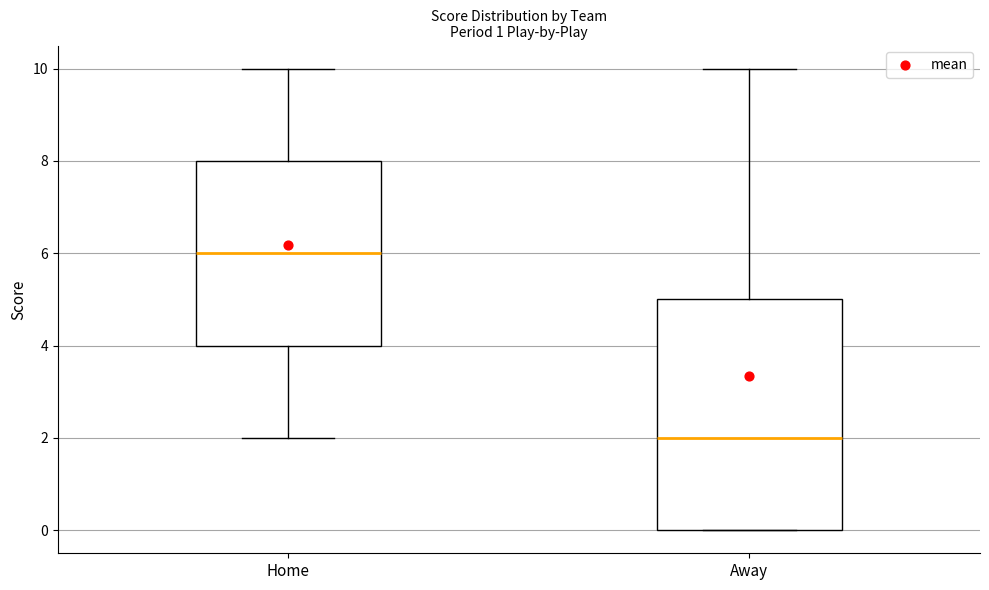

Reading left to right, read every box against the y-axis: the position of its median line, the range the box covers, and the ends of its whiskers. The values are not printed on the chart, so give them approximately, as read against the axis.

Home: median 6, box 4 to 8, whiskers 2 to 10
Away: median 2, box 0 to 5, whiskers 0 to 10